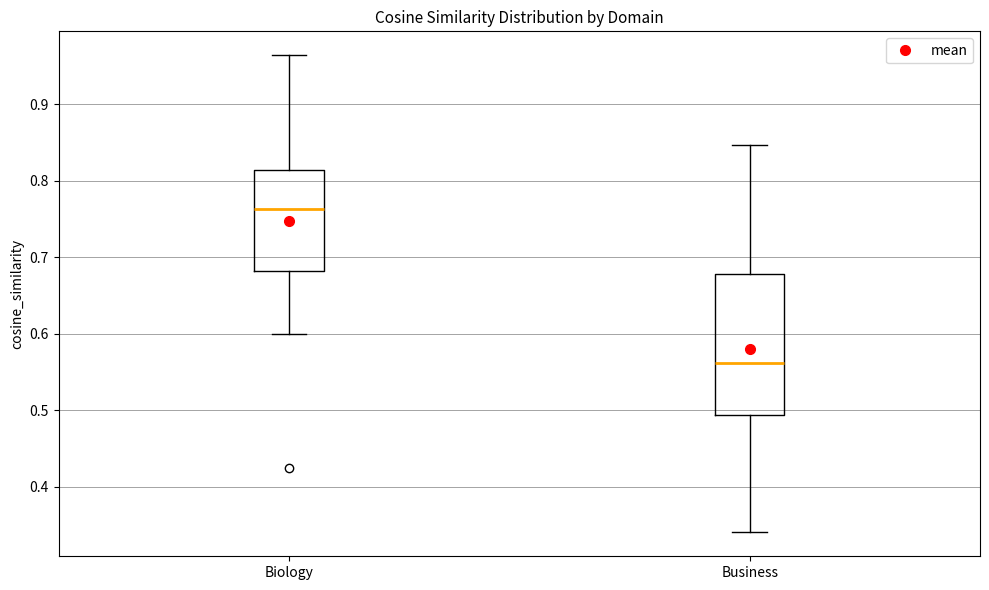

Where does the upper whisker of the box for Business end on the y-axis? The values are not printed on the chart, so give them approximately, as read against the axis.

0.85